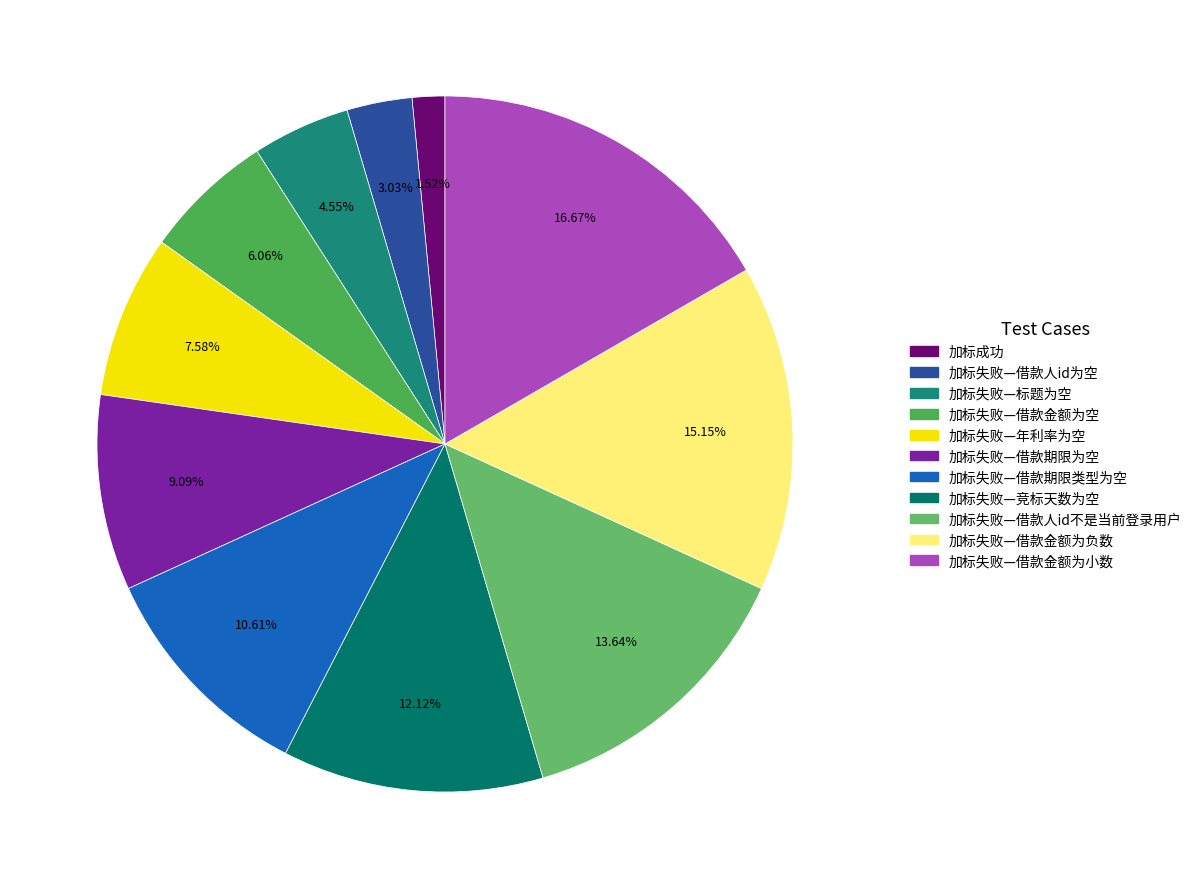

Rank the categories by value from highest to lowest.

加标失败—借款金额为小数, 加标失败—借款金额为负数, 加标失败—借款人id不是当前登录用户, 加标失败—竞标天数为空, 加标失败—借款期限类型为空, 加标失败—借款期限为空, 加标失败—年利率为空, 加标失败—借款金额为空, 加标失败—标题为空, 加标失败—借款人id为空, 加标成功